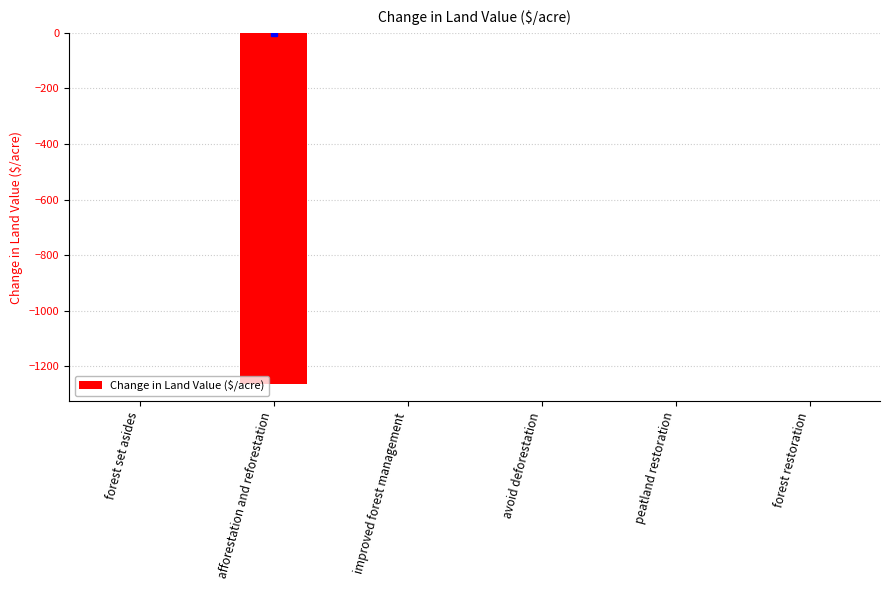

What is the sum of the values at forest set asides and afforestation and reforestation?

-1264.2